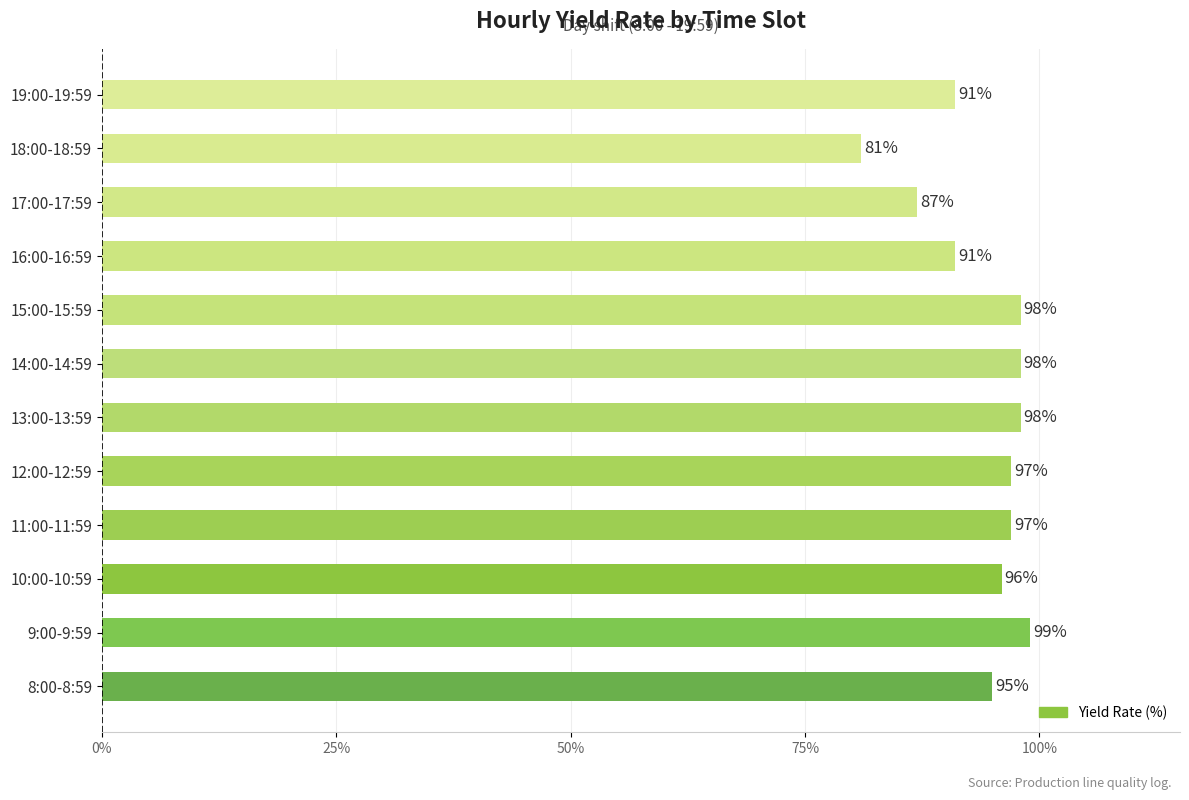

What is the difference between the maximum and second lowest values?

12